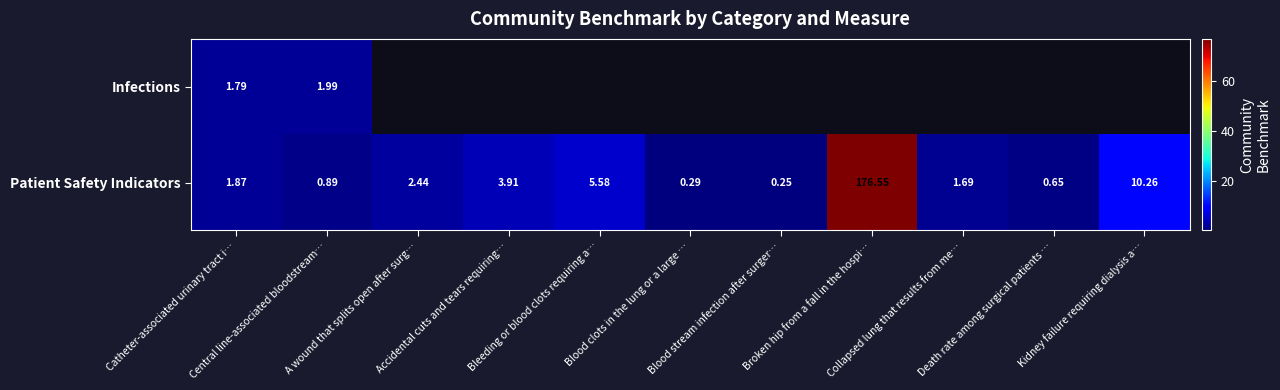

How many values in the Patient Safety Indicators series exceed 1?

7